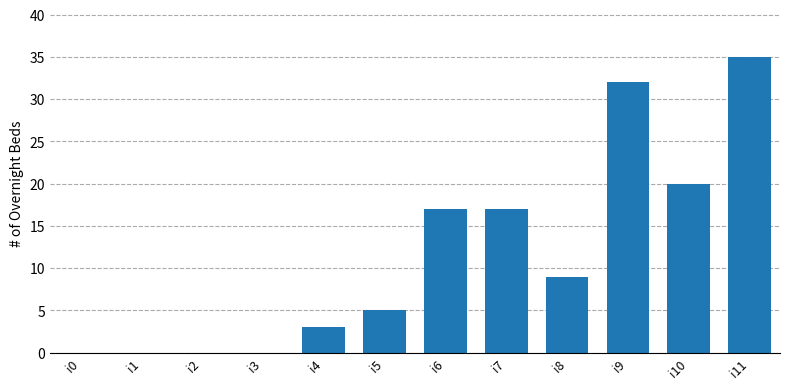

Where does the data first go above 9?

i6